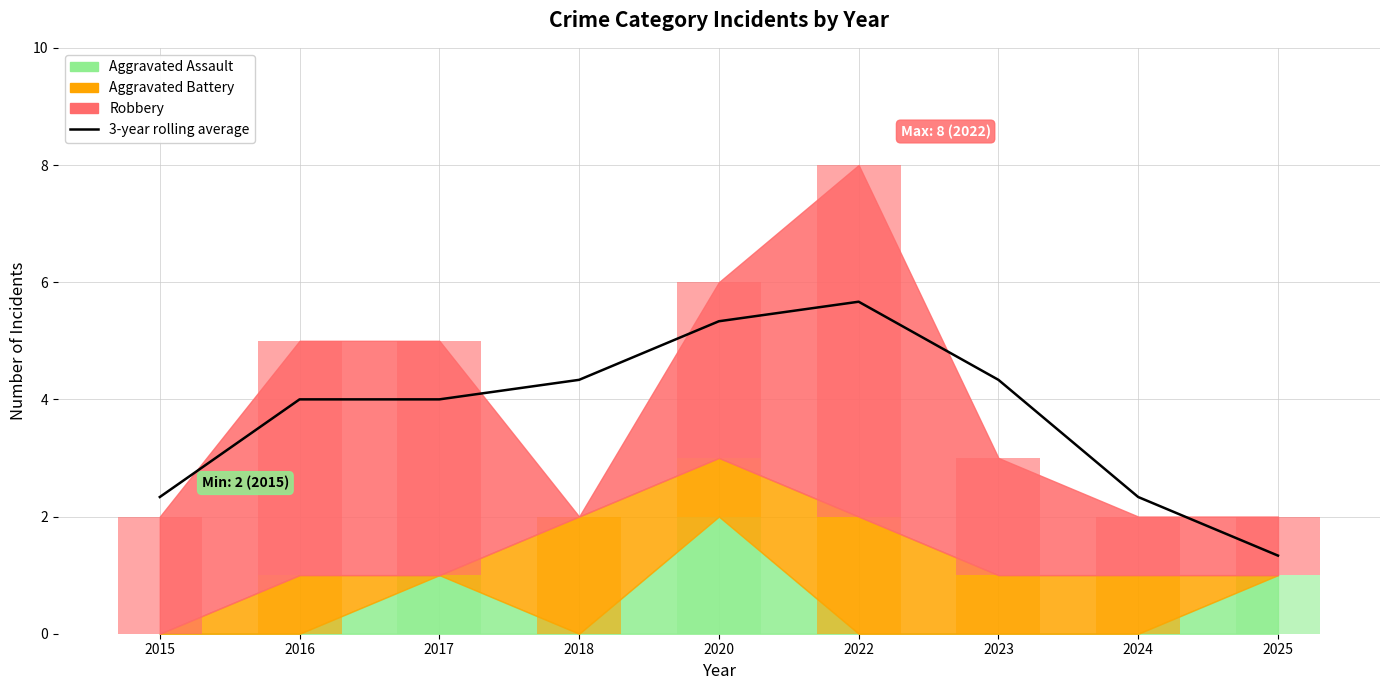

What is the difference between the maximum and minimum values?

4.3